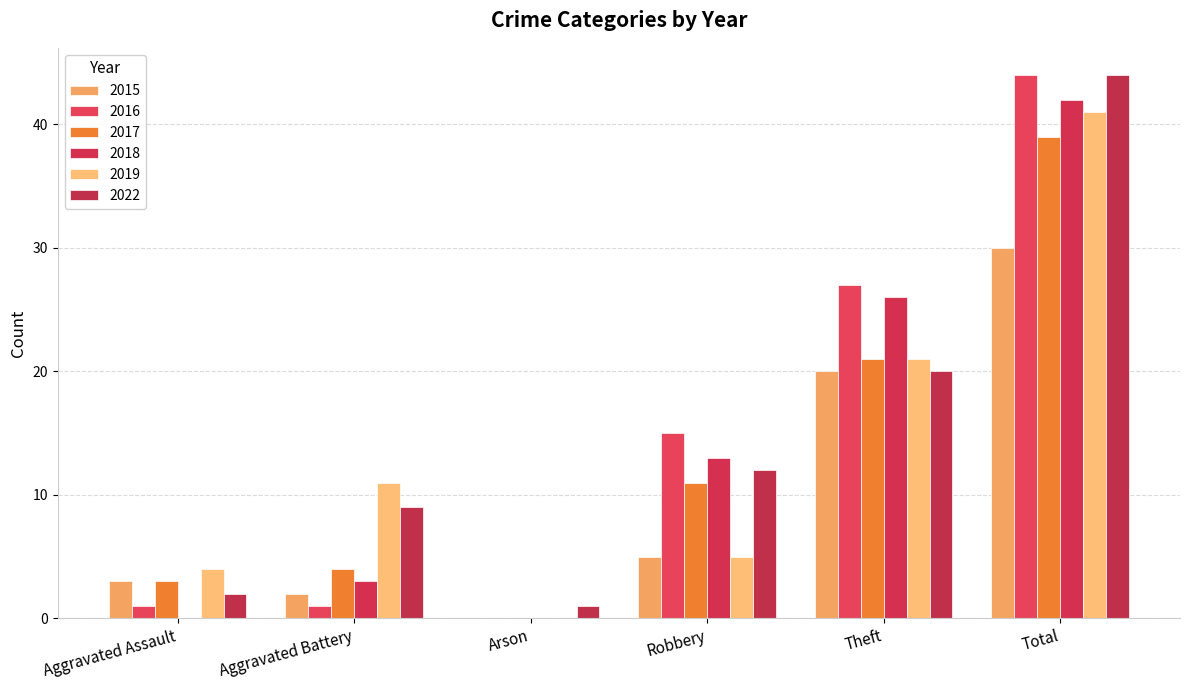

What is the label of the 6th bar from the left?

Total